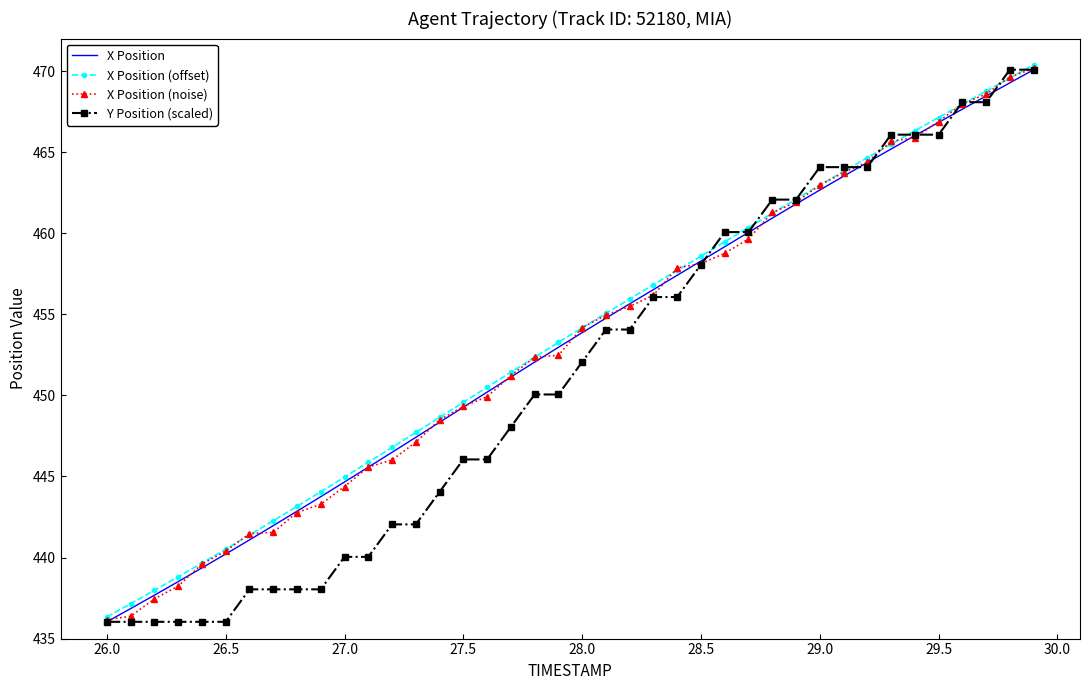

True or false: X Position (offset) has more than 0 points higher than both neighbors.

False